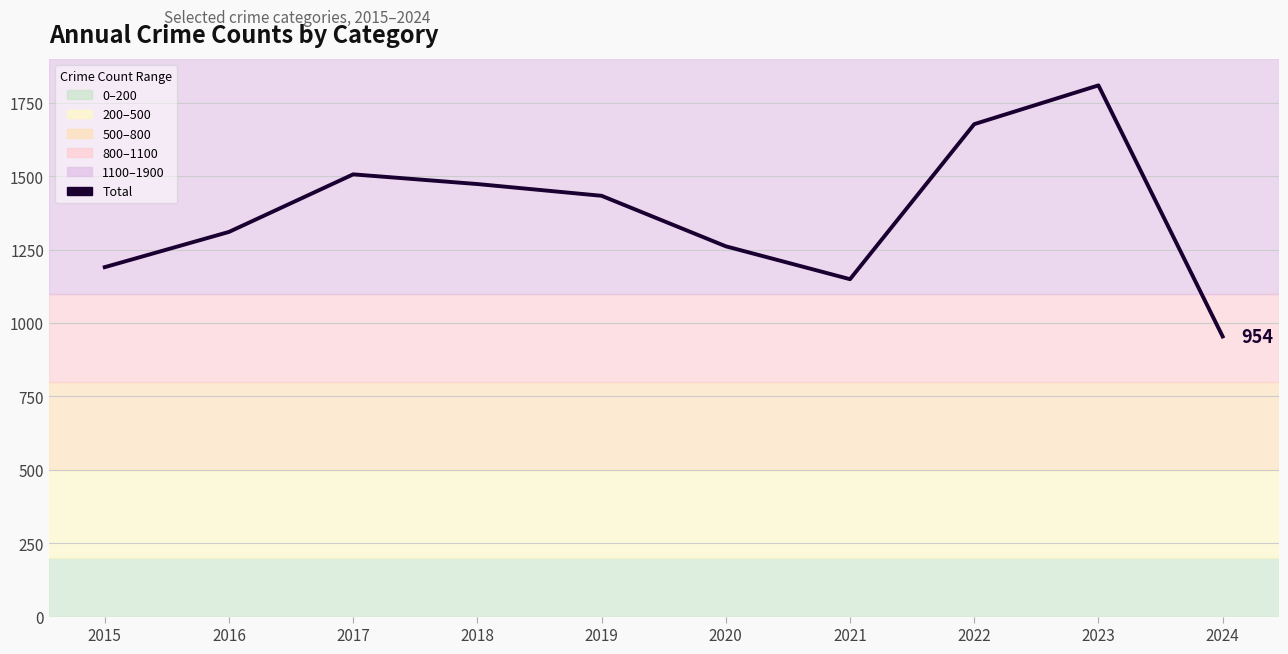

Rank the categories by value from lowest to highest.

2024, 2021, 2015, 2020, 2016, 2019, 2018, 2017, 2022, 2023